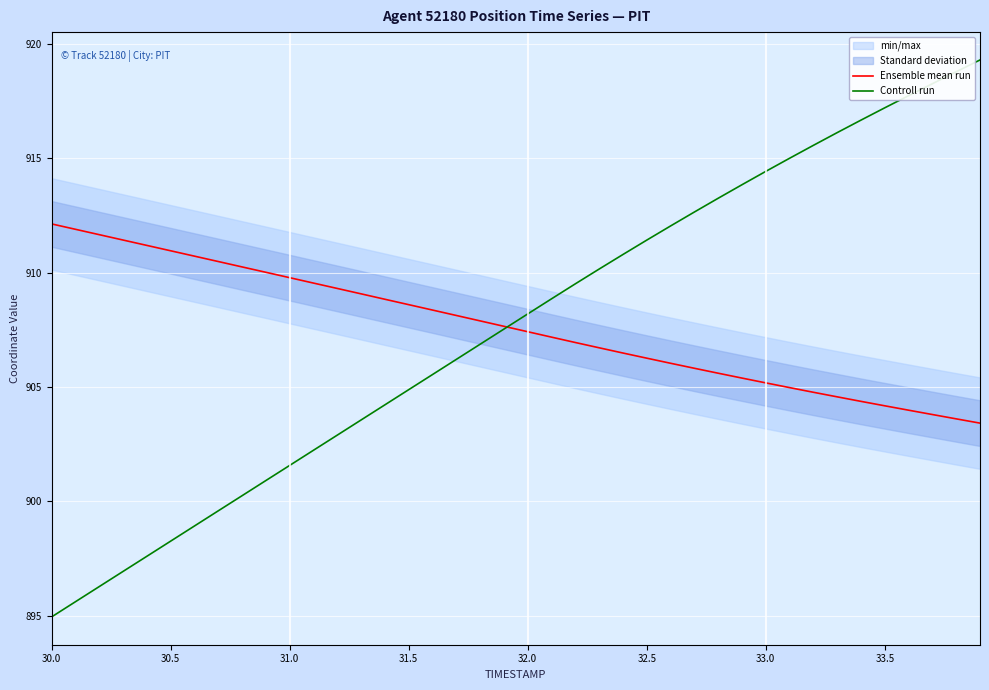

Reading left to right, what are all the values shown in this chart?

Ensemble mean run: 912.1	911.9	911.7	911.4	911.2	911.0	910.7	910.5	910.3	910.0	909.8	909.5	909.3	909.1	908.8	908.6	908.4	908.1	907.9	907.7	907.4	907.2	906.9	906.7	906.5	906.3	906.0	905.8	905.6	905.4	905.2	905.0	904.8	904.6	904.4	904.2	904.0	903.8	903.6	903.4
Controll run: 894.9	895.6	896.3	896.9	897.6	898.3	898.9	899.6	900.2	900.9	901.6	902.2	902.9	903.6	904.2	904.9	905.5	906.2	906.9	907.5	908.2	908.9	909.5	910.2	910.8	911.4	912.0	912.7	913.3	913.9	914.4	915.0	915.6	916.1	916.7	917.2	917.7	918.3	918.8	919.3